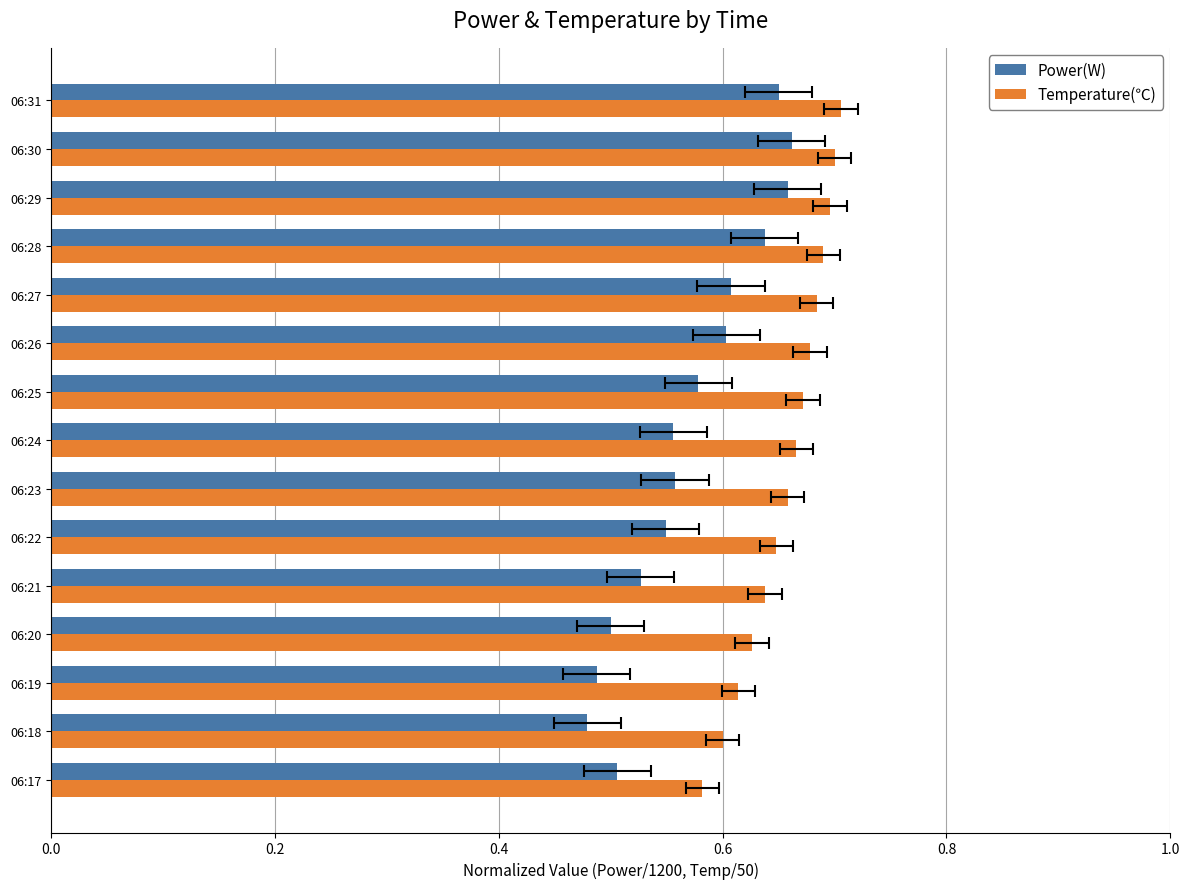

Which series has the largest range (max minus min)?

Power(W)